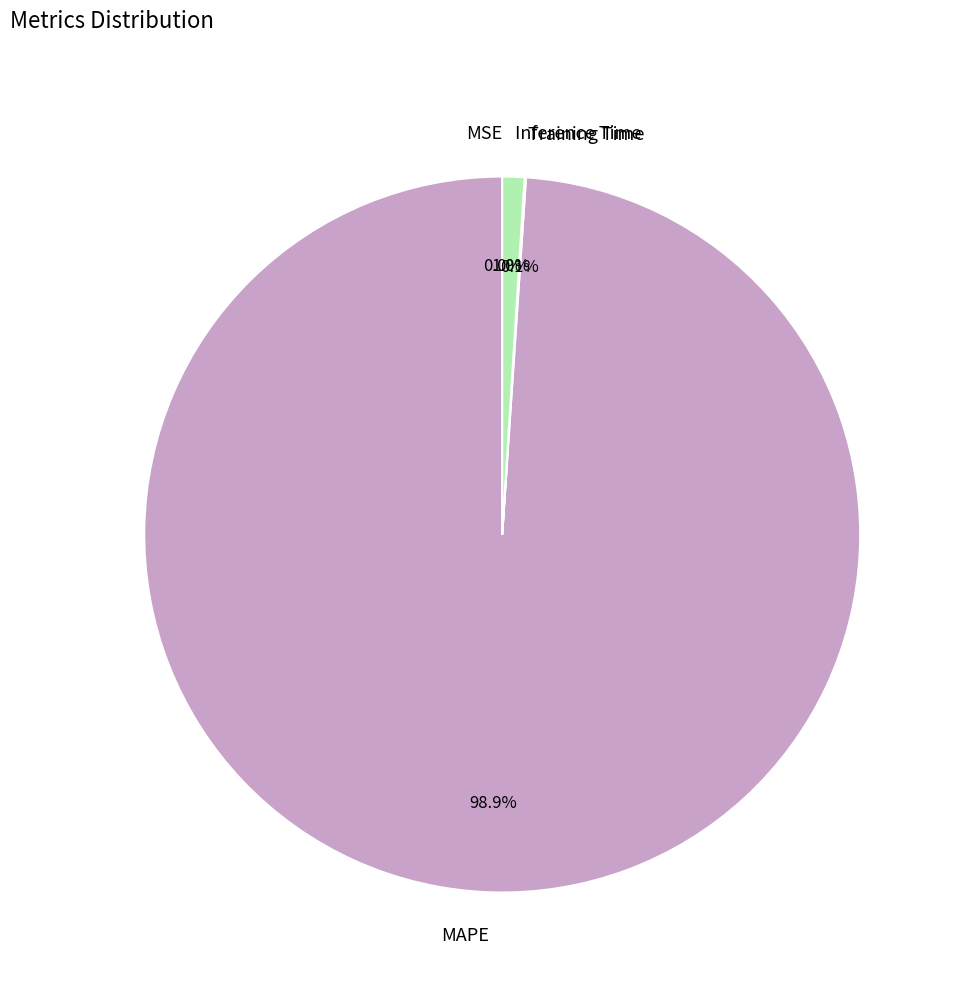

Which category has the biggest portion of the pie?

MAPE